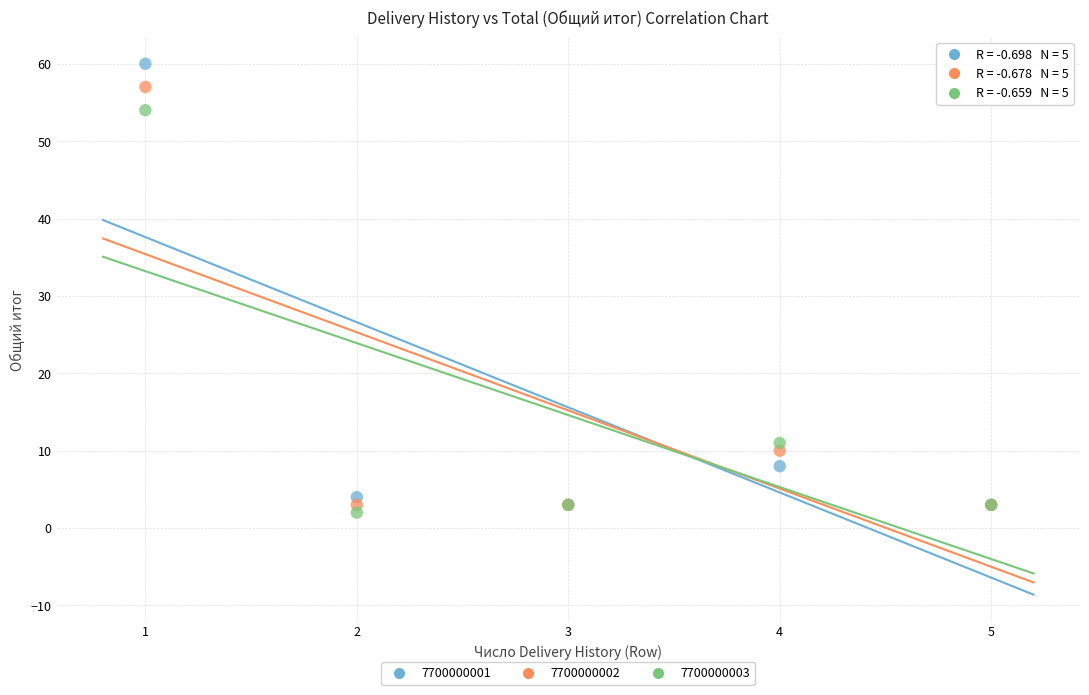

Which series contains the lowest Y value?

7700000003